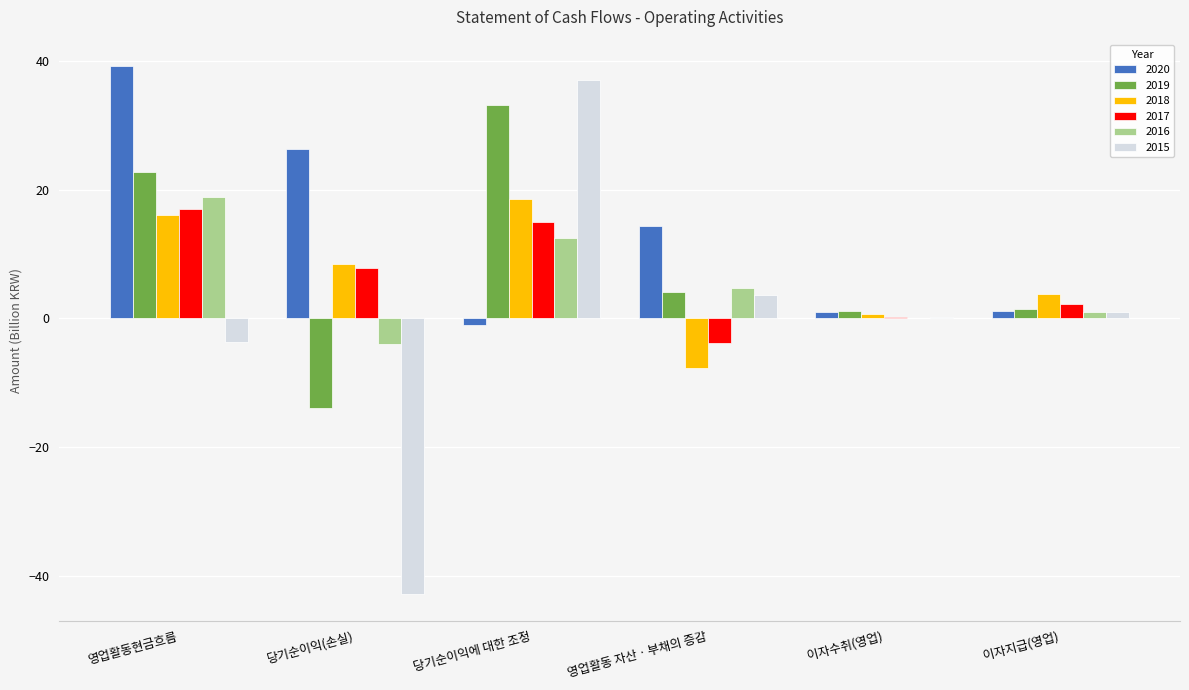

The 2019 series shows 4.2 at 영업활동 자산ㆍ부채의 증감. True or false?

True